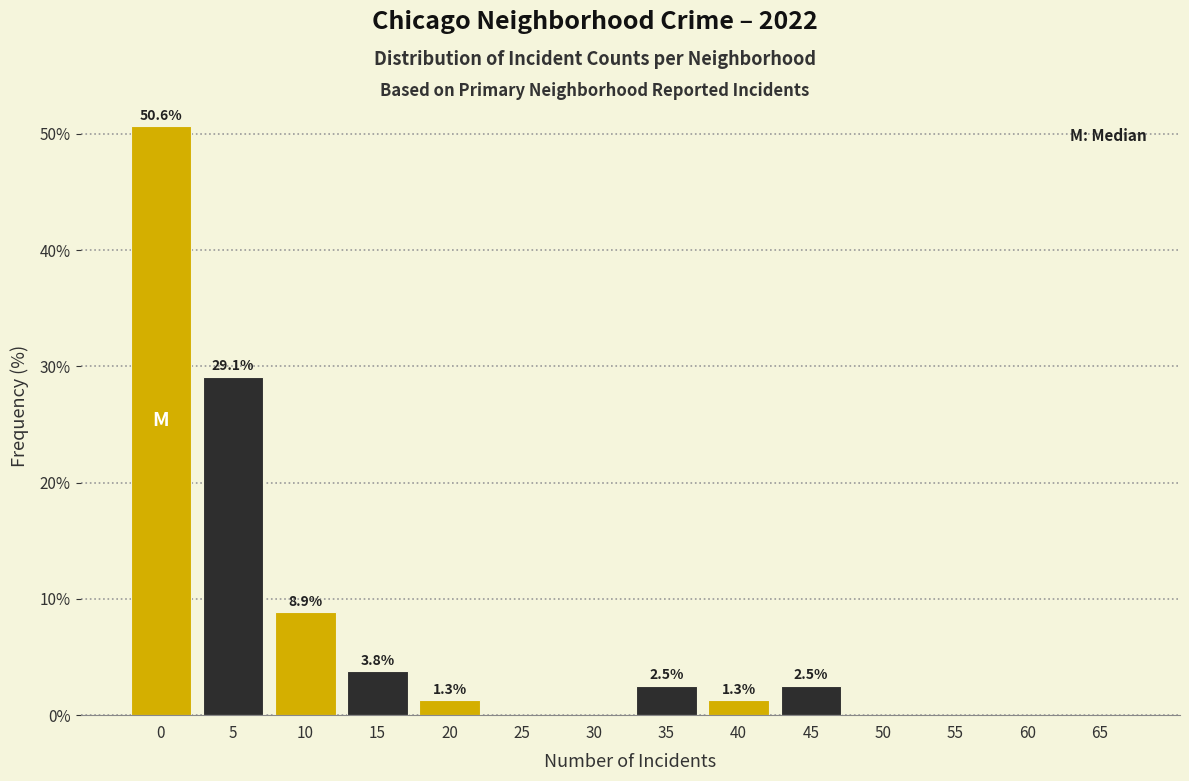

Reading left to right, list all the values displayed in this chart.

0=50.6	5=29.1	10=8.9	15=3.8	20=1.3	25=0.0	30=0.0	35=2.5	40=1.3	45=2.5	50=0.0	55=0.0	60=0.0	65=0.0